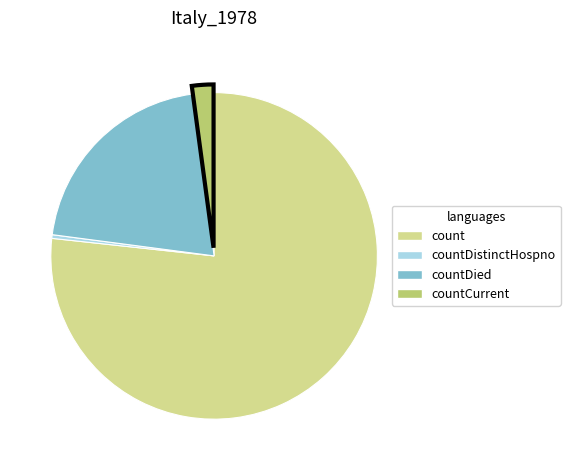

Does any single category account for the majority?

Yes